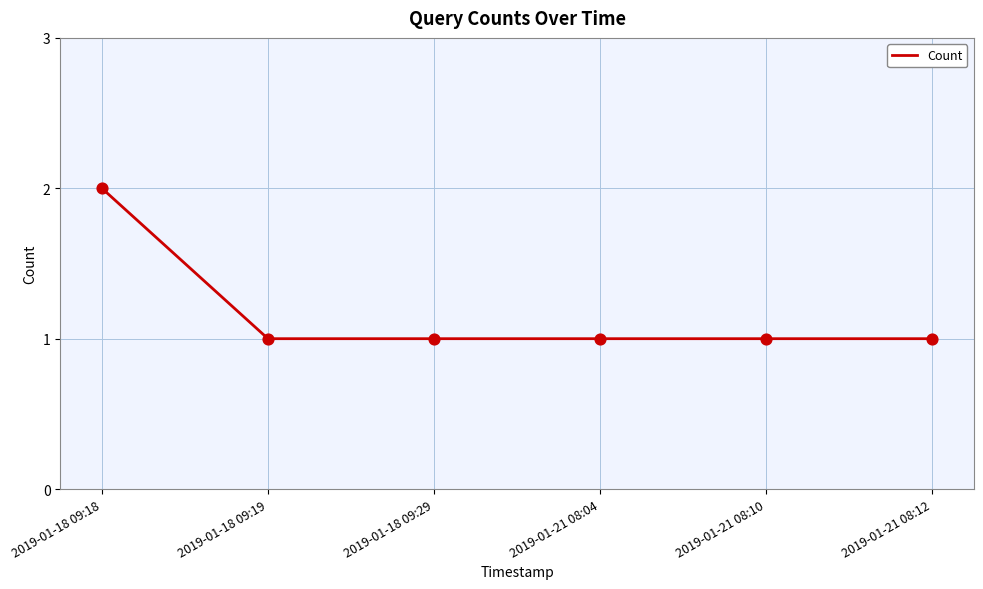

What is the ratio of the value at 2019-01-18 09:18 to the value at 2019-01-18 09:19?

2.0